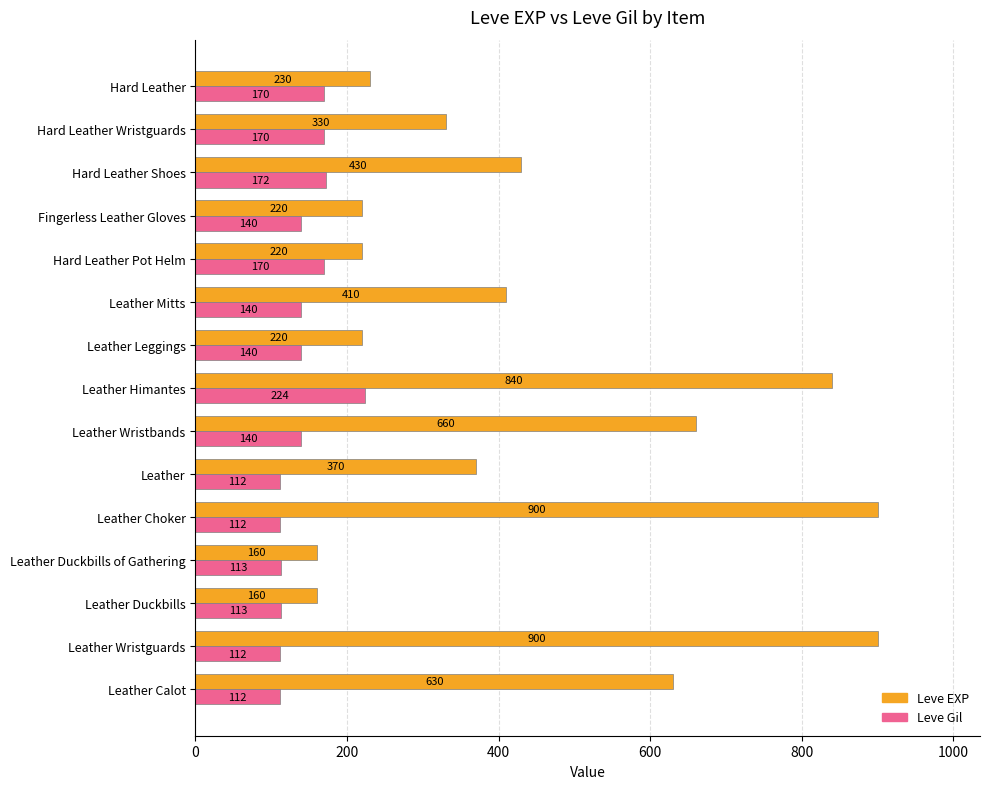

What value does the Leve EXP series have at Fingerless Leather Gloves?

220